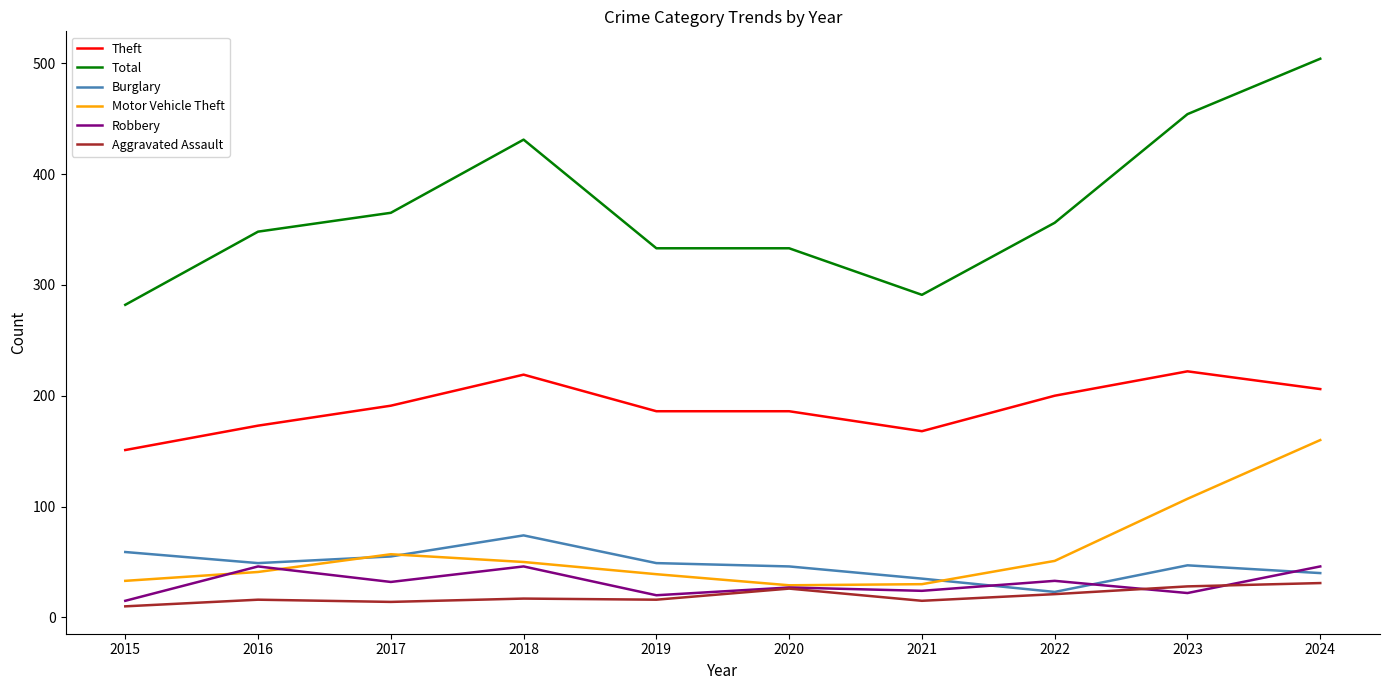

At which category is the sum across all series the highest?

2024